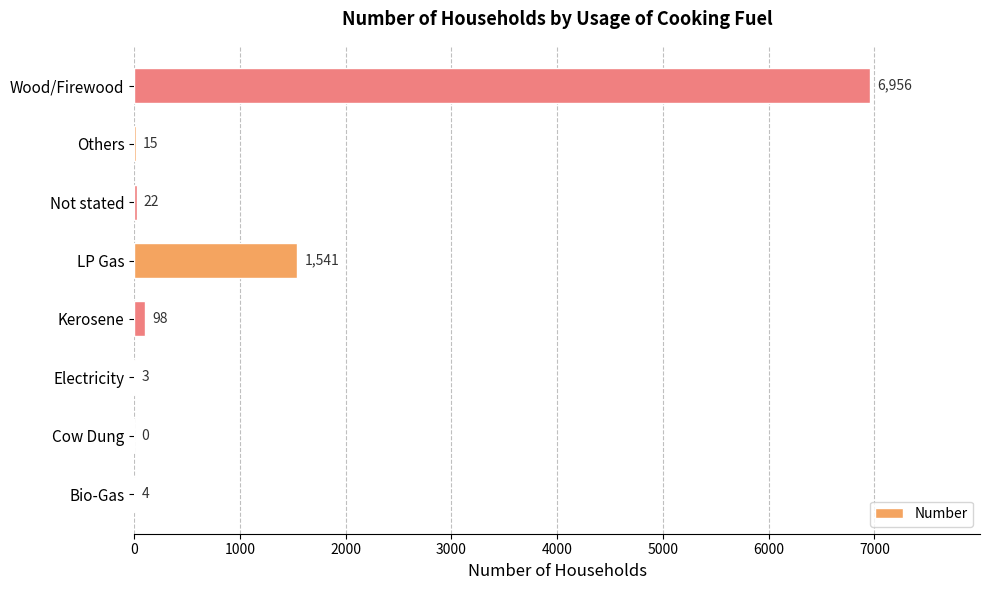

Which label corresponds to the largest value in the chart?

Wood/Firewood